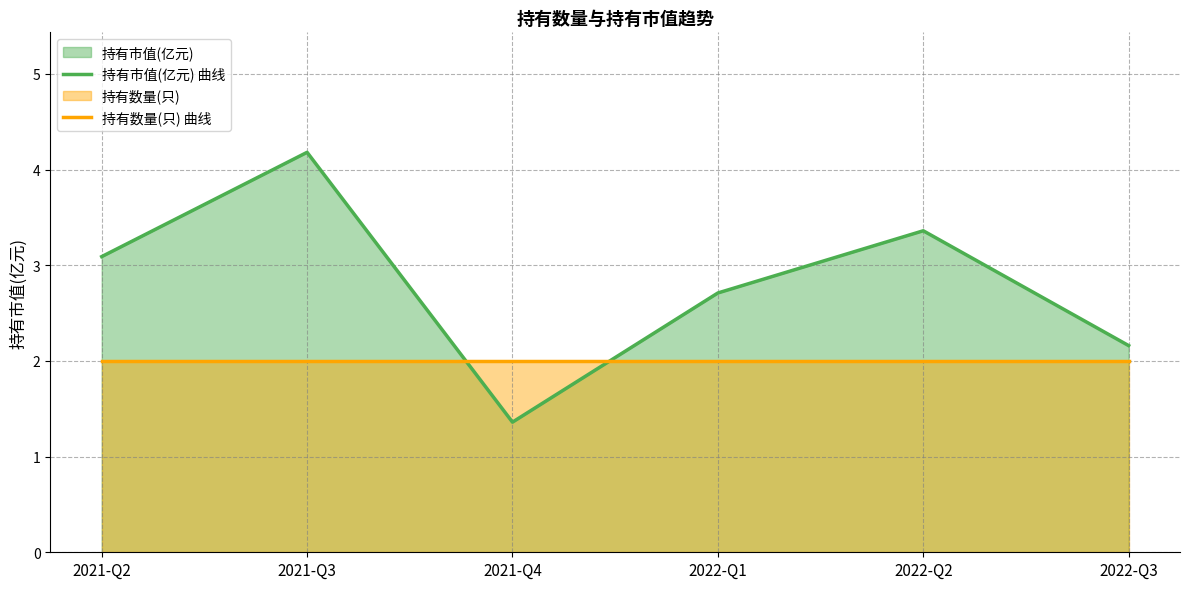

How many lines are shown in the chart?

2